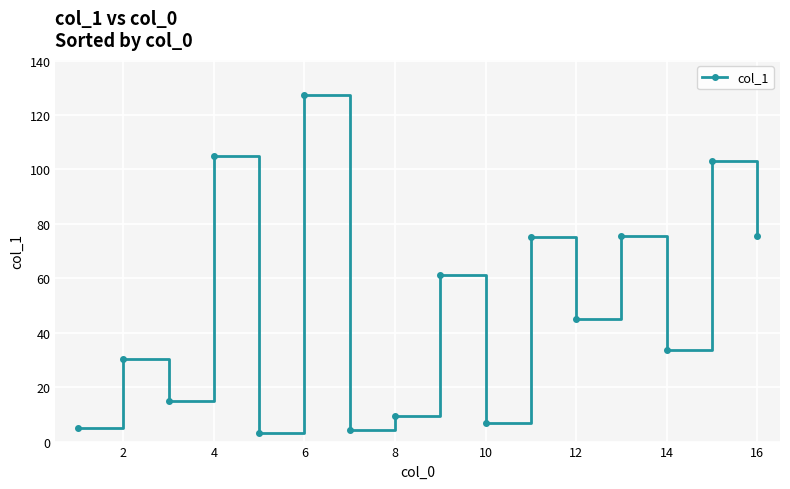

What is the average value?

48.4